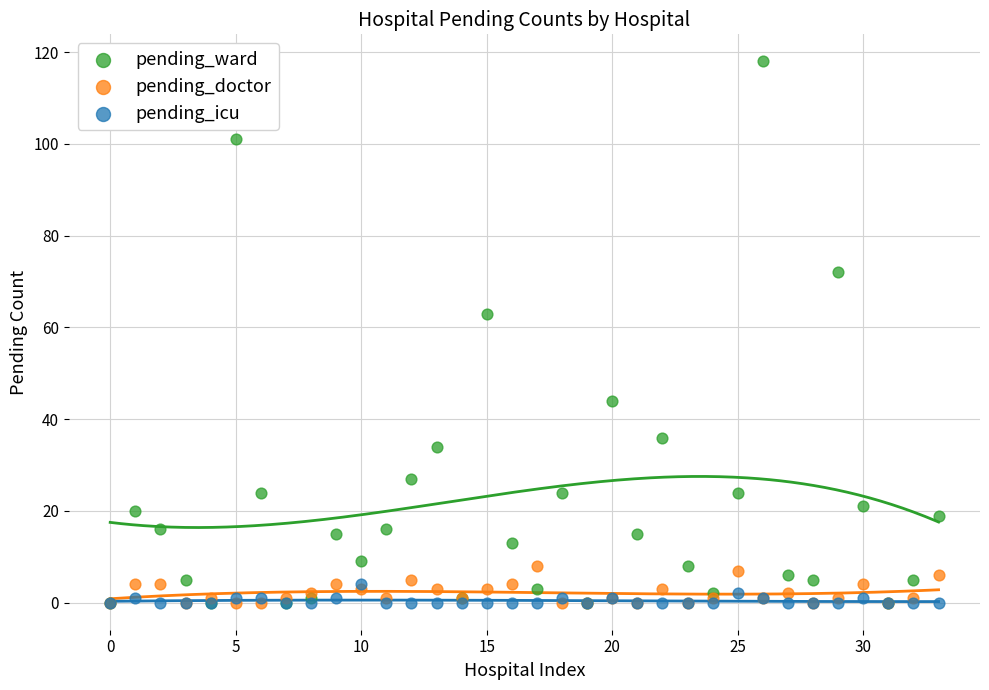

What are all the series names shown in the legend?

pending_ward, pending_doctor, pending_icu